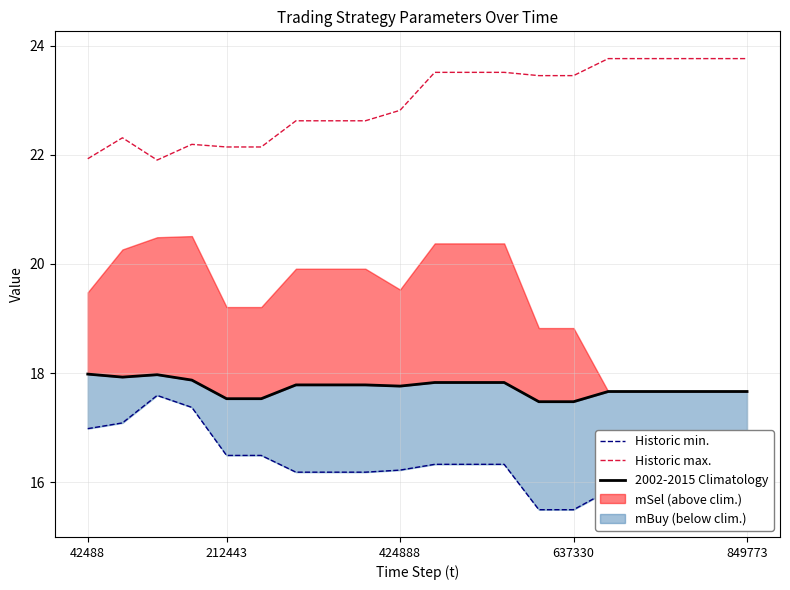

In Historic max., how many points are lower than both neighbors (excluding endpoints)?

1